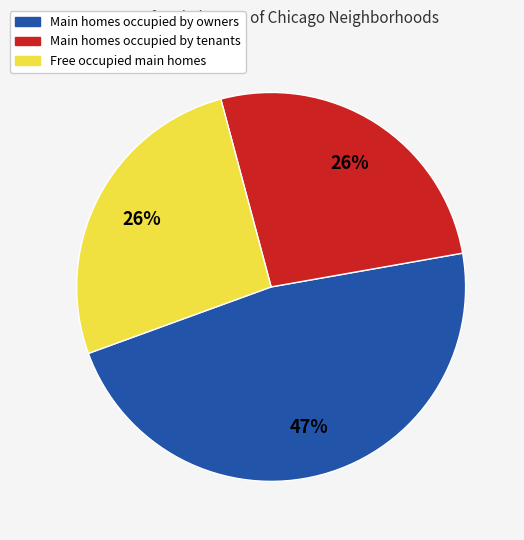

Is there a majority slice in this chart?

No